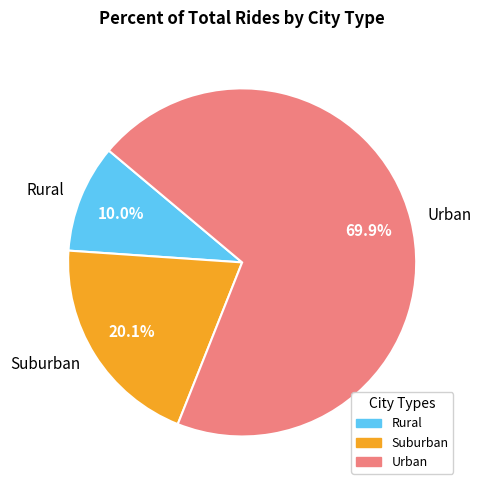

What is the smallest slice in the pie chart?

Rural